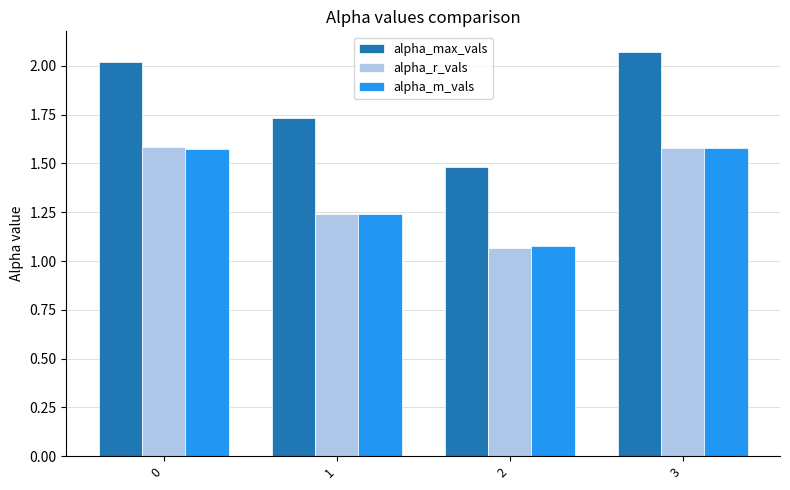

What is the sum of the alpha_m_vals values at 0 and 3?

3.2